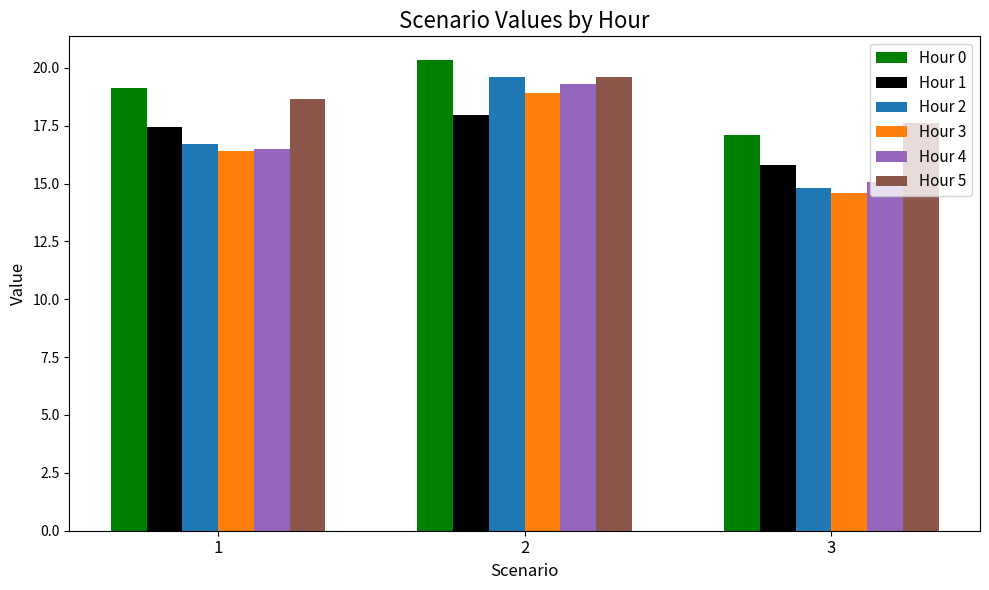

Does the chart contain any negative values?

No